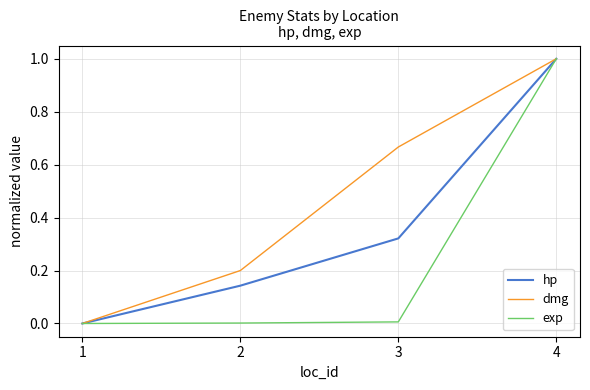

Which series changed the most between 1 and 3?

dmg